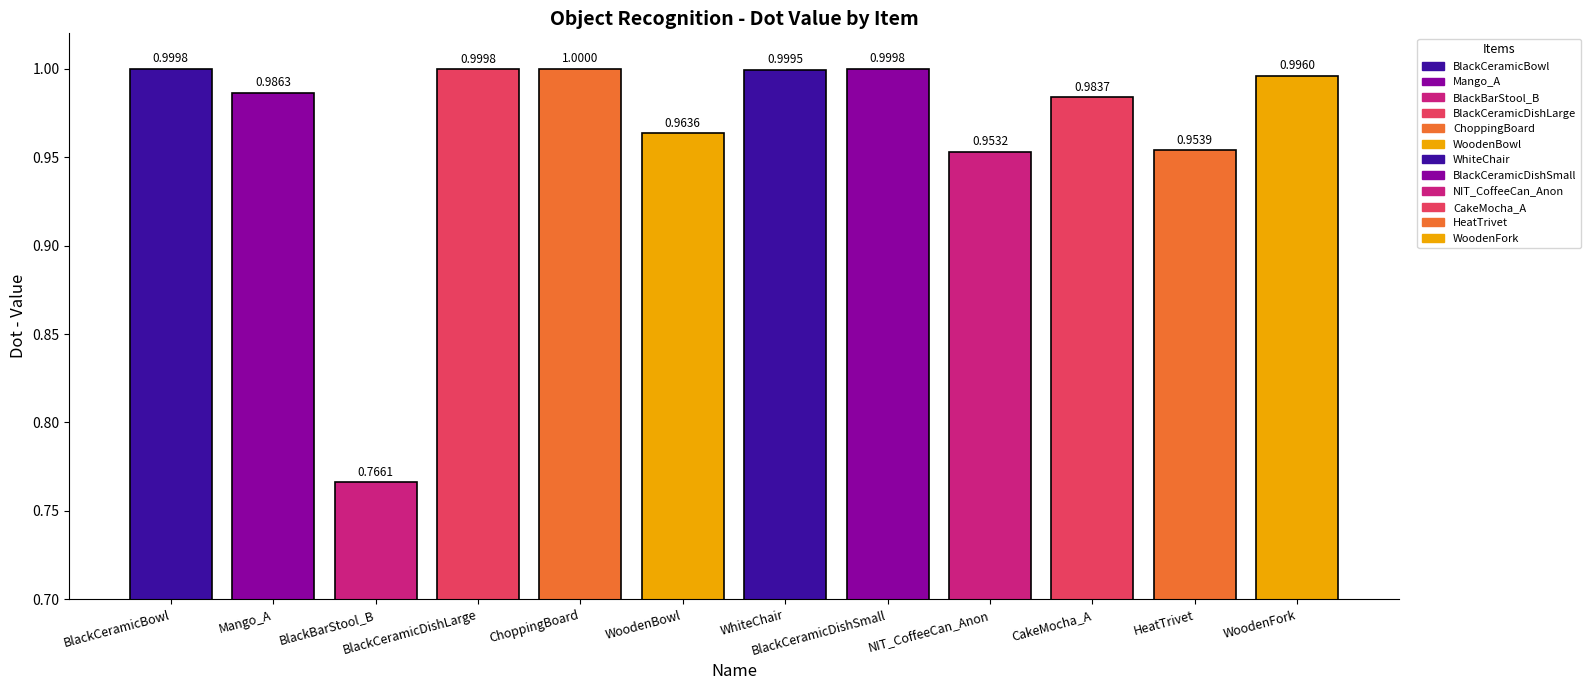

What is the approximate value at ChoppingBoard?

1.0